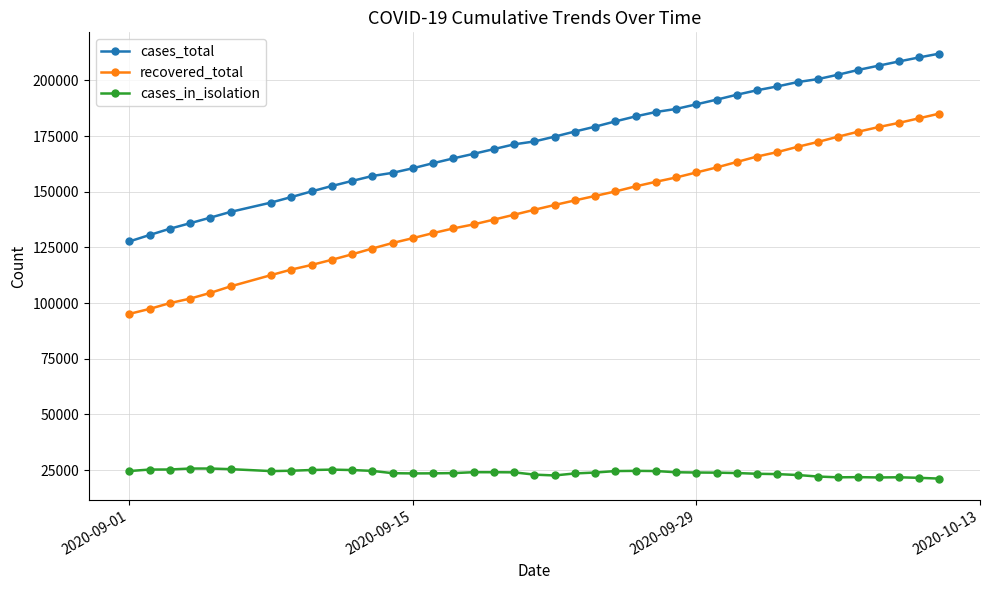

Which series has the largest total across all categories?

cases_total